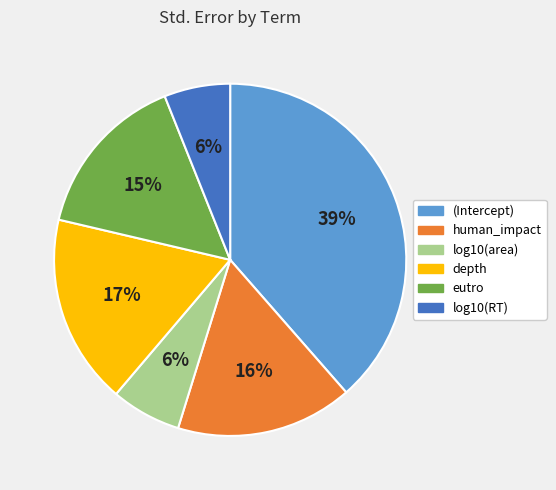

Does any single category account for the majority?

No